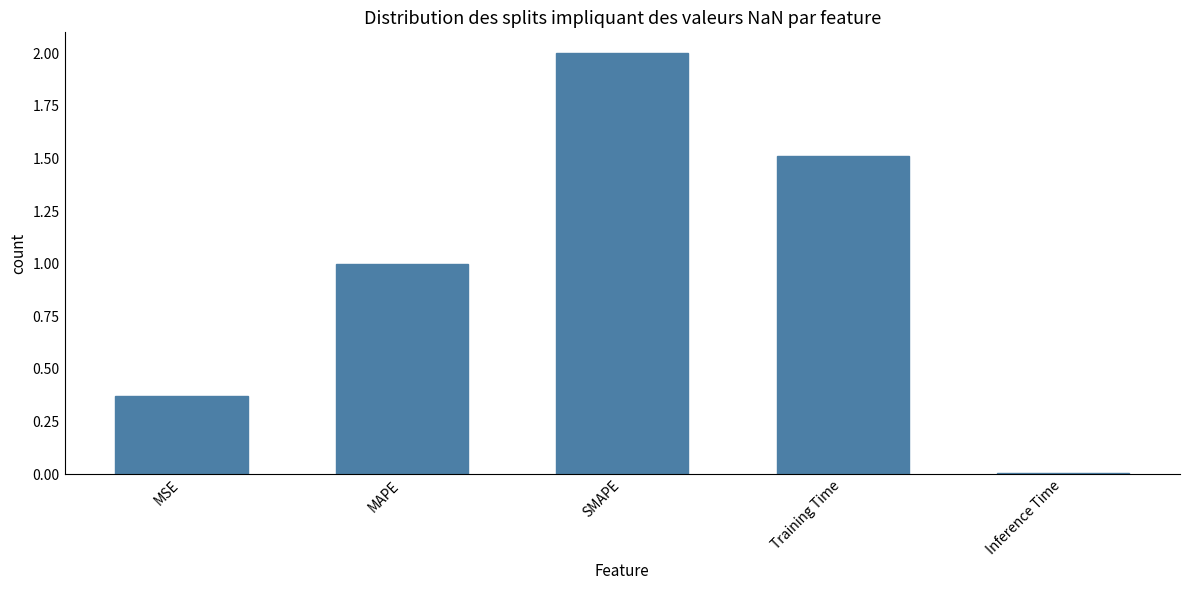

The chart shows a value of 1.0 at MAPE. True or false?

True